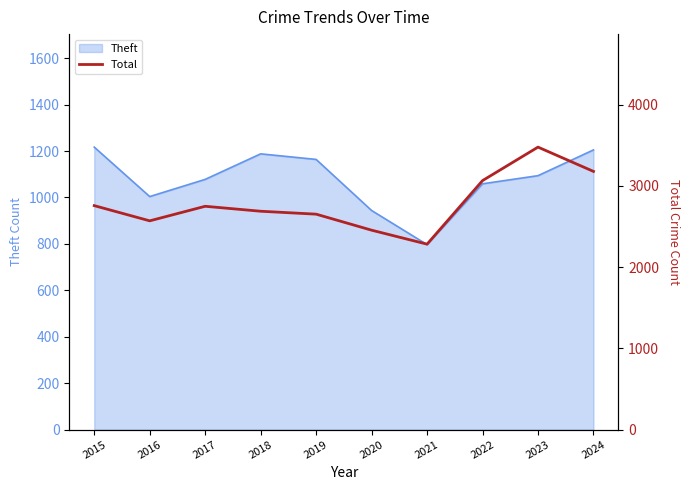

True or false: Theft has a value of 1574 at 2022.

False